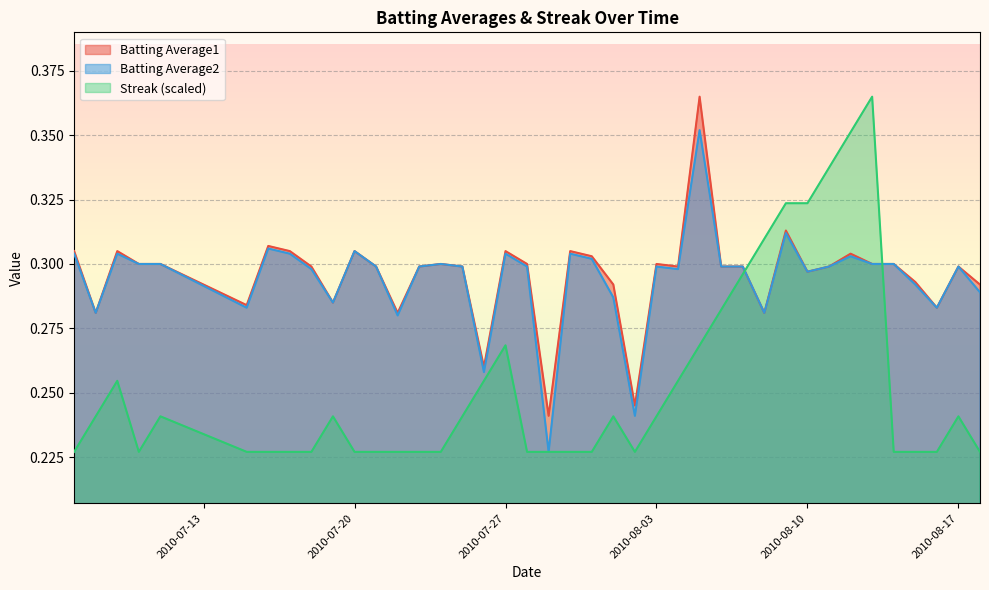

Reading left to right, list all the values displayed in this chart.

Batting Average1: 2010-07-07=0.3	2010-07-08=0.3	2010-07-09=0.3	2010-07-10=0.3	2010-07-11=0.3	2010-07-15=0.3	2010-07-16=0.3	2010-07-17=0.3	2010-07-18=0.3	2010-07-19=0.3	2010-07-20=0.3	2010-07-21=0.3	2010-07-22=0.3	2010-07-23=0.3	2010-07-24=0.3	2010-07-25=0.3	2010-07-26=0.3	2010-07-27=0.3	2010-07-28=0.3	2010-07-29=0.2	2010-07-30=0.3	2010-07-31=0.3	2010-08-01=0.3	2010-08-02=0.2	2010-08-03=0.3	2010-08-04=0.3	2010-08-05=0.4	2010-08-06=0.3	2010-08-07=0.3	2010-08-08=0.3	2010-08-09=0.3	2010-08-10=0.3	2010-08-11=0.3	2010-08-12=0.3	2010-08-13=0.3	2010-08-14=0.3	2010-08-15=0.3	2010-08-16=0.3	2010-08-17=0.3	2010-08-18=0.3
Batting Average2: 2010-07-07=0.3	2010-07-08=0.3	2010-07-09=0.3	2010-07-10=0.3	2010-07-11=0.3	2010-07-15=0.3	2010-07-16=0.3	2010-07-17=0.3	2010-07-18=0.3	2010-07-19=0.3	2010-07-20=0.3	2010-07-21=0.3	2010-07-22=0.3	2010-07-23=0.3	2010-07-24=0.3	2010-07-25=0.3	2010-07-26=0.3	2010-07-27=0.3	2010-07-28=0.3	2010-07-29=0.2	2010-07-30=0.3	2010-07-31=0.3	2010-08-01=0.3	2010-08-02=0.2	2010-08-03=0.3	2010-08-04=0.3	2010-08-05=0.4	2010-08-06=0.3	2010-08-07=0.3	2010-08-08=0.3	2010-08-09=0.3	2010-08-10=0.3	2010-08-11=0.3	2010-08-12=0.3	2010-08-13=0.3	2010-08-14=0.3	2010-08-15=0.3	2010-08-16=0.3	2010-08-17=0.3	2010-08-18=0.3
Streak: 2010-07-07=0.2	2010-07-08=0.2	2010-07-09=0.3	2010-07-10=0.2	2010-07-11=0.2	2010-07-15=0.2	2010-07-16=0.2	2010-07-17=0.2	2010-07-18=0.2	2010-07-19=0.2	2010-07-20=0.2	2010-07-21=0.2	2010-07-22=0.2	2010-07-23=0.2	2010-07-24=0.2	2010-07-25=0.2	2010-07-26=0.3	2010-07-27=0.3	2010-07-28=0.2	2010-07-29=0.2	2010-07-30=0.2	2010-07-31=0.2	2010-08-01=0.2	2010-08-02=0.2	2010-08-03=0.2	2010-08-04=0.3	2010-08-05=0.3	2010-08-06=0.3	2010-08-07=0.3	2010-08-08=0.3	2010-08-09=0.3	2010-08-10=0.3	2010-08-11=0.3	2010-08-12=0.4	2010-08-13=0.4	2010-08-14=0.2	2010-08-15=0.2	2010-08-16=0.2	2010-08-17=0.2	2010-08-18=0.2